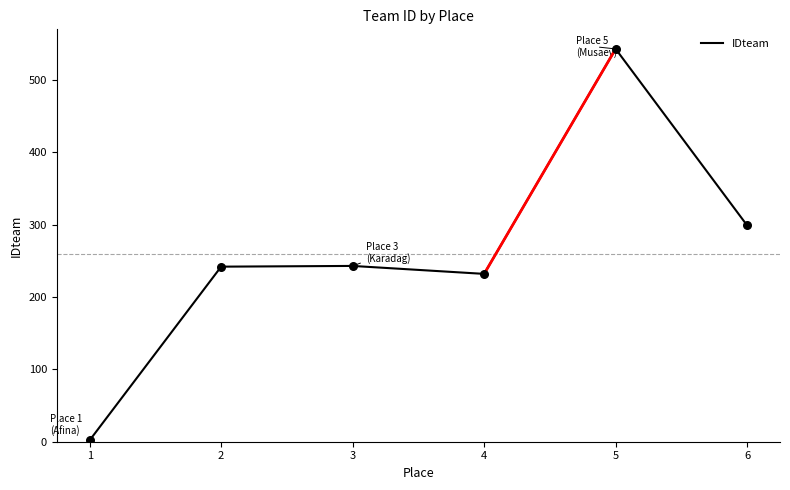

What is the change in value from 2 to 3?

+1